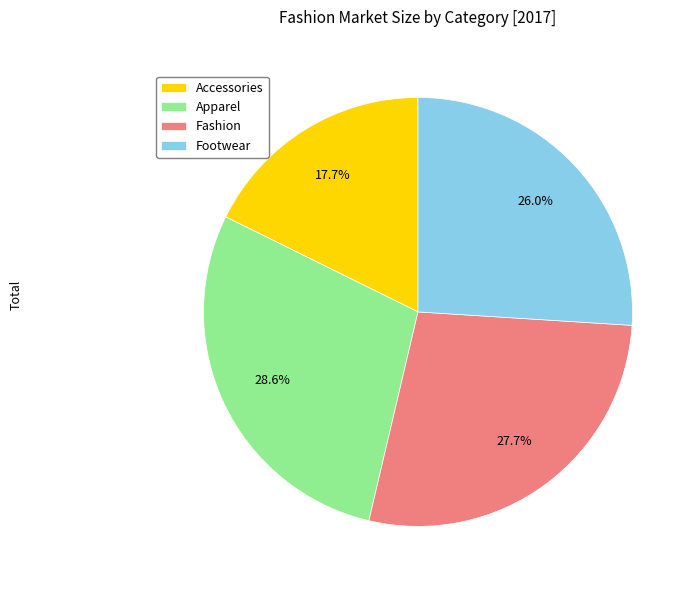

To the nearest percent, what is the average slice percentage?

25%